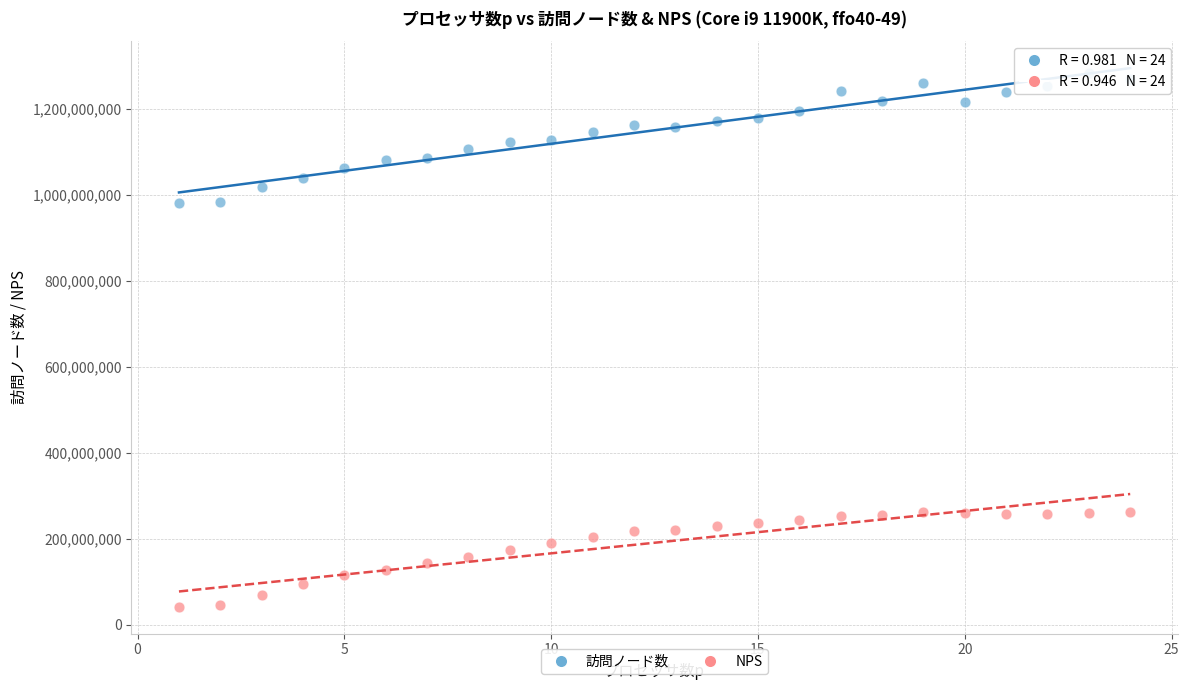

What are all the series names shown in the legend?

訪問ノード数, NPS